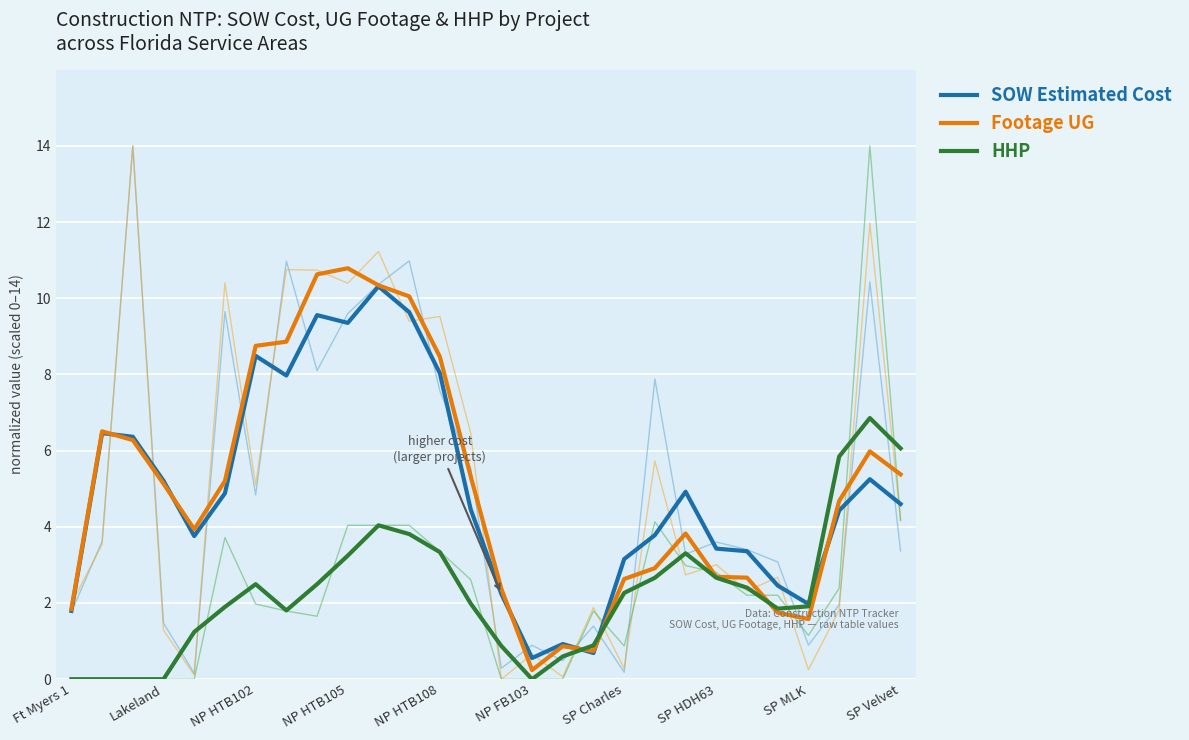

The value of Footage UG at NP HTB102 is 3.4. True or false?

False